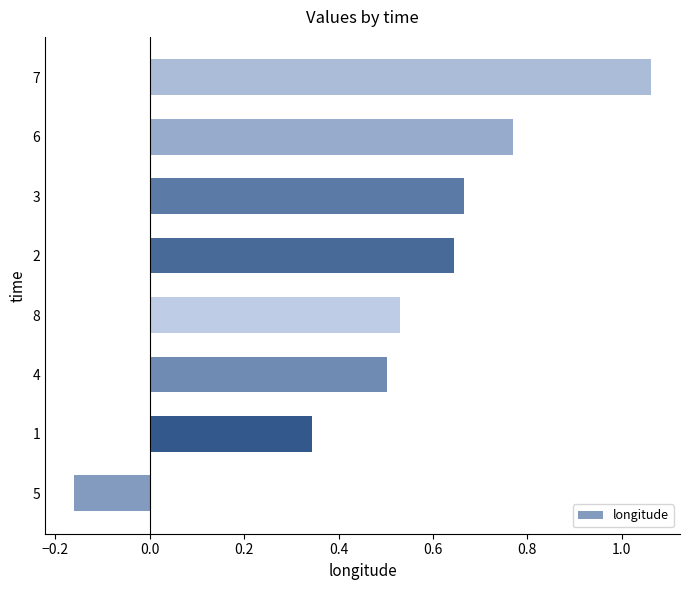

The value at 7 is 1.5. True or false?

False